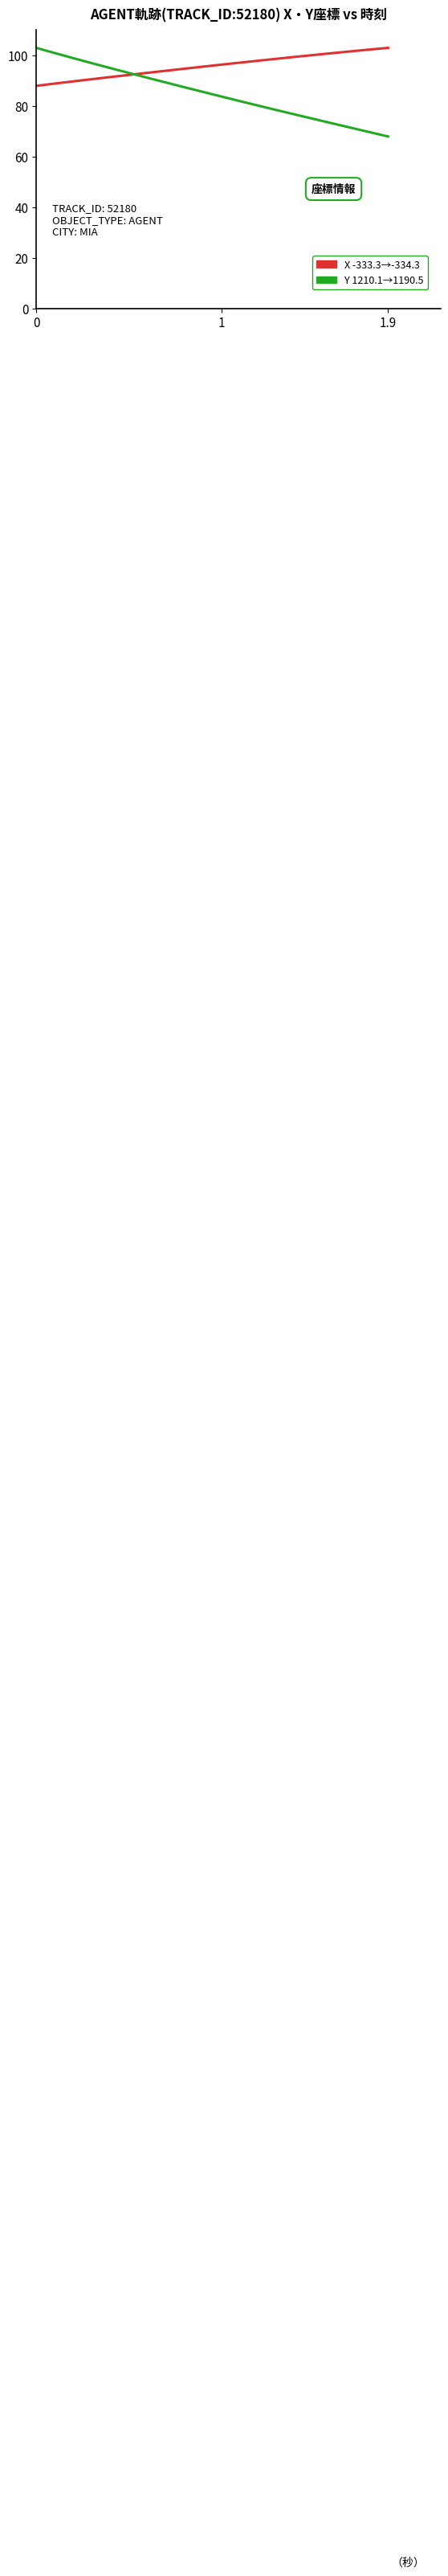

What is the smallest value displayed?

68.0